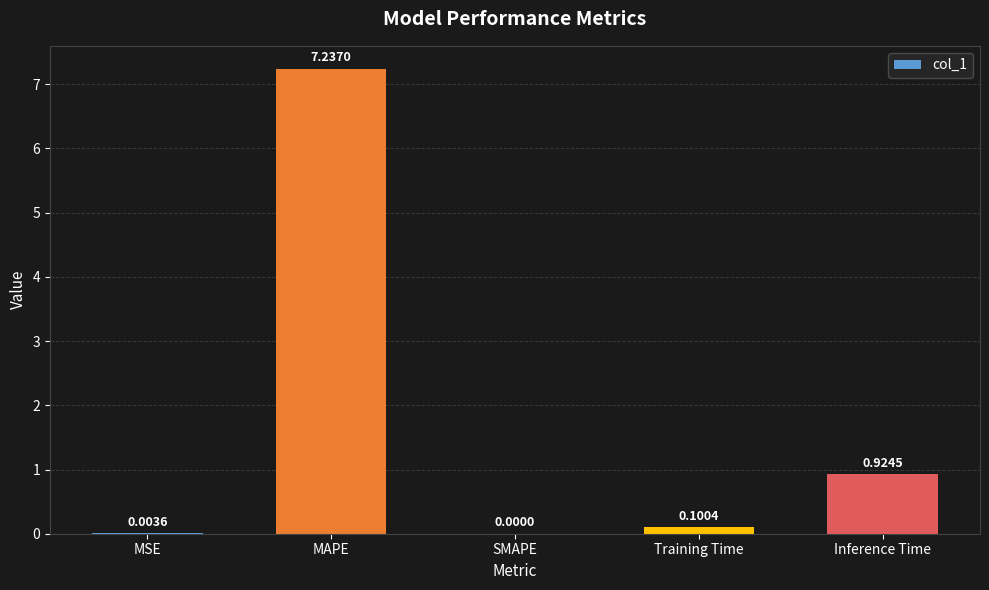

What is the change in value from SMAPE to Inference Time?

+0.9